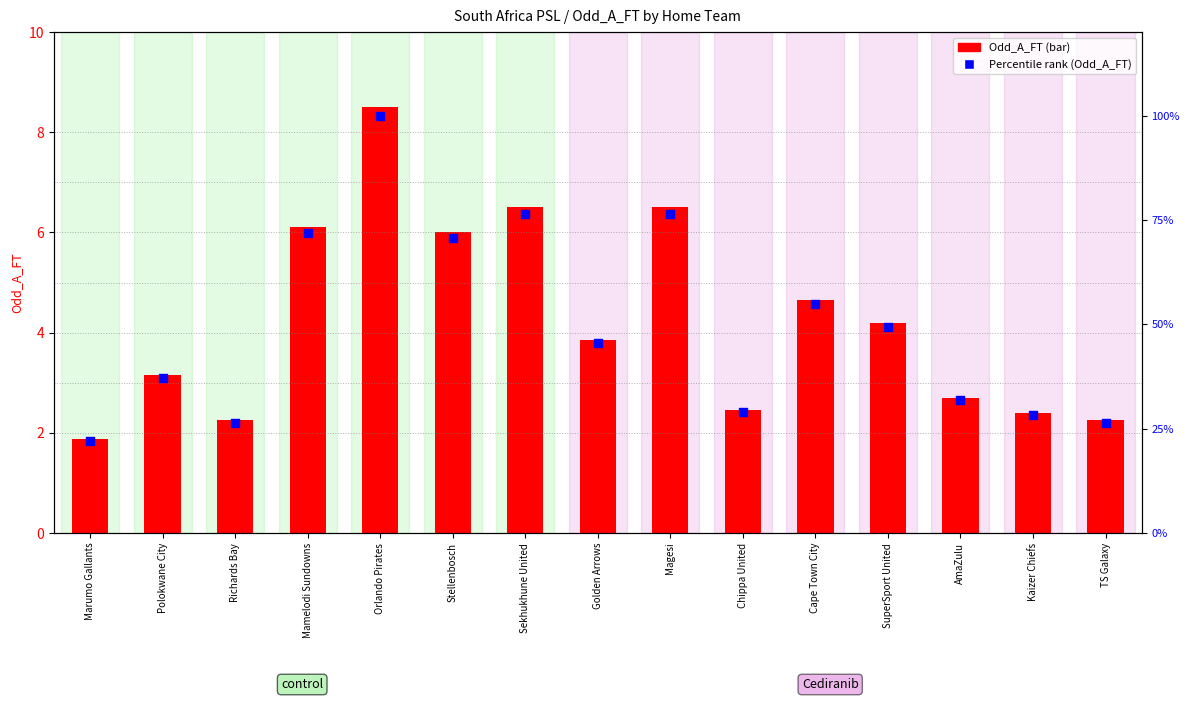

What is the total value across all series at Cape Town City?

59.5